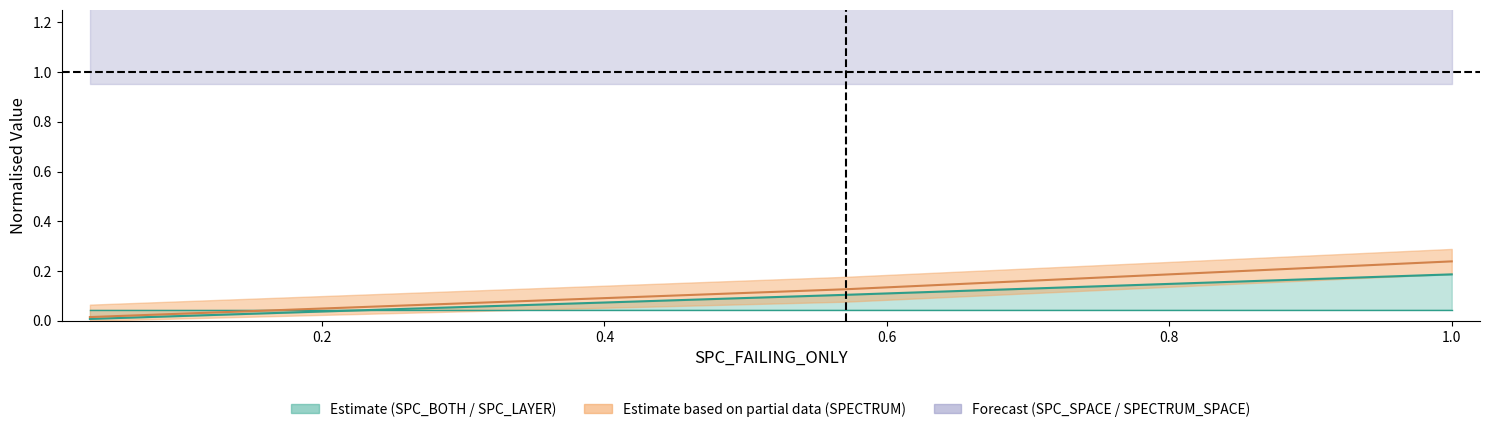

The value of SPC_SPACE at 1.0 is 1.4. True or false?

True